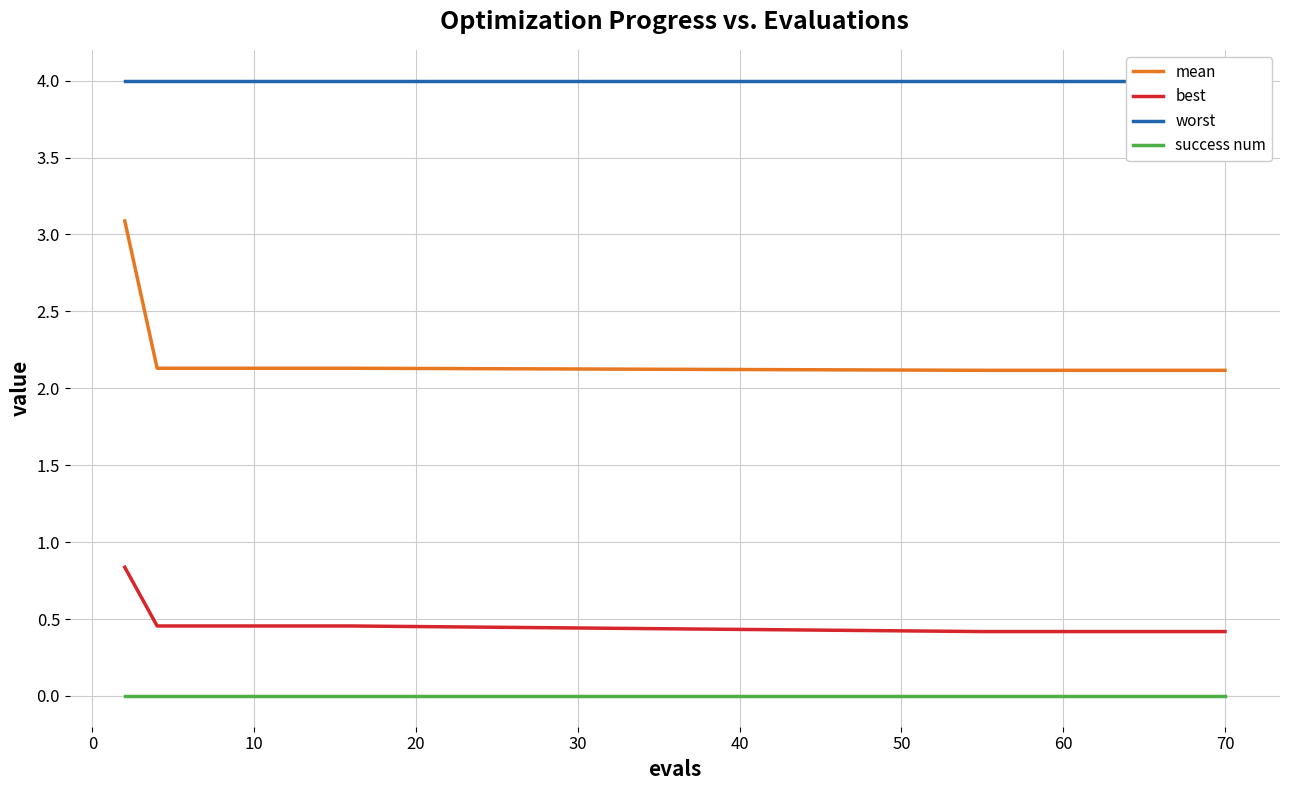

The value of mean at 60 is 2.1. True or false?

True